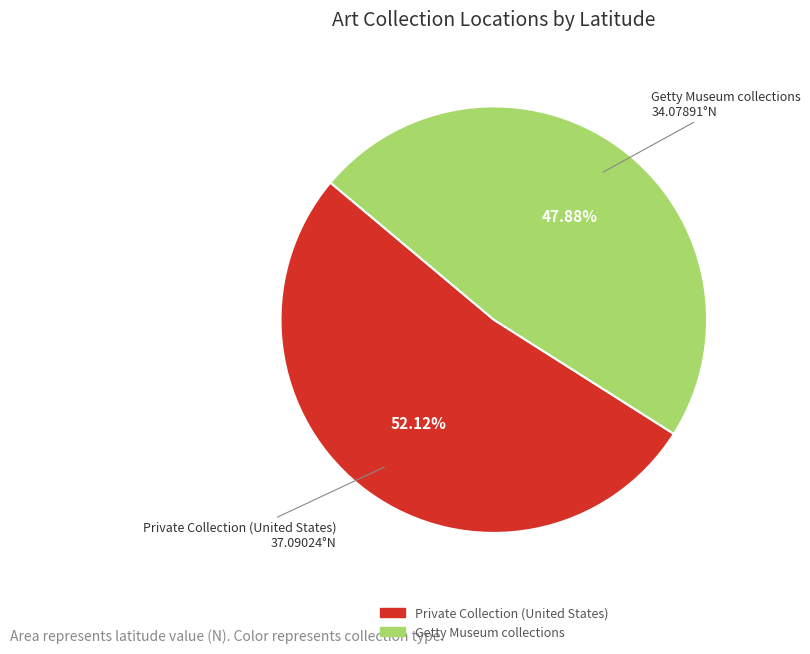

What is the smallest slice in the pie chart?

Getty Museum collections